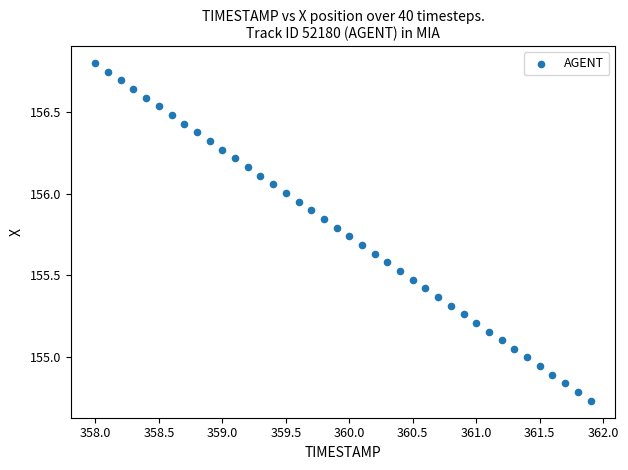

What is the range of Y values (max minus min)?

2.1